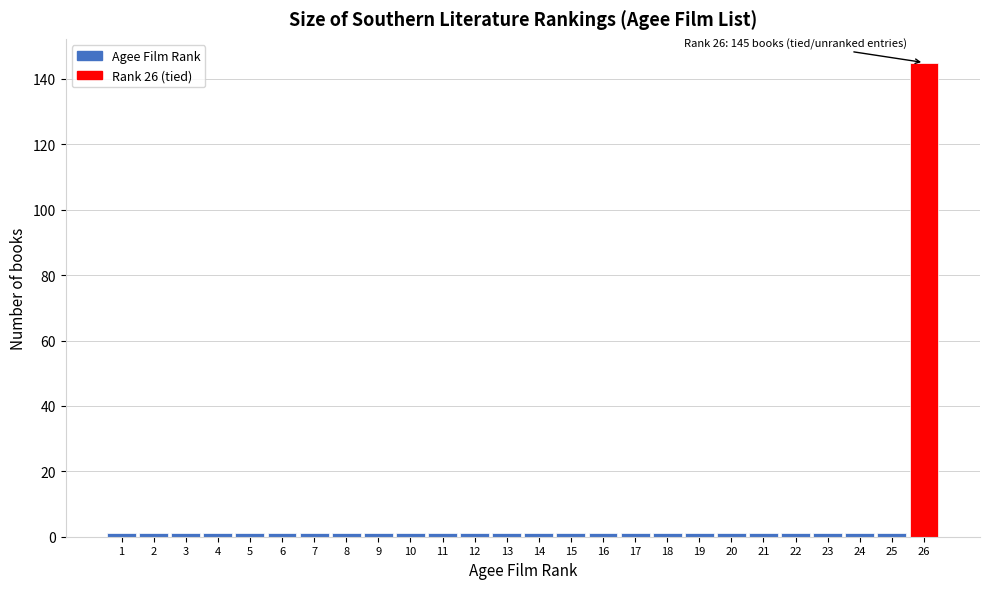

Which range on the x-axis has the tallest bar?

25.5 to 26.5